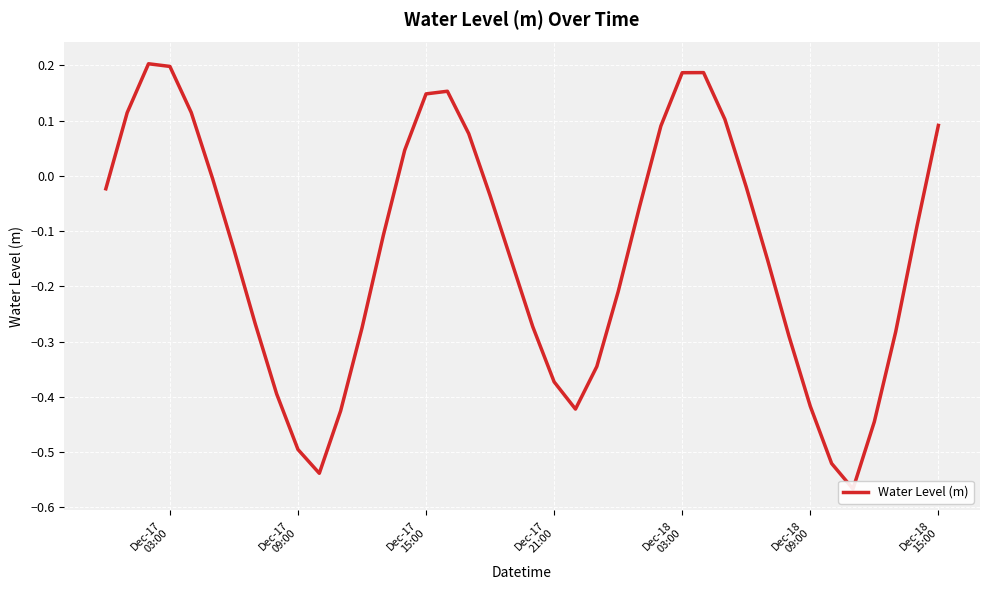

Count the number of data series in this chart.

1